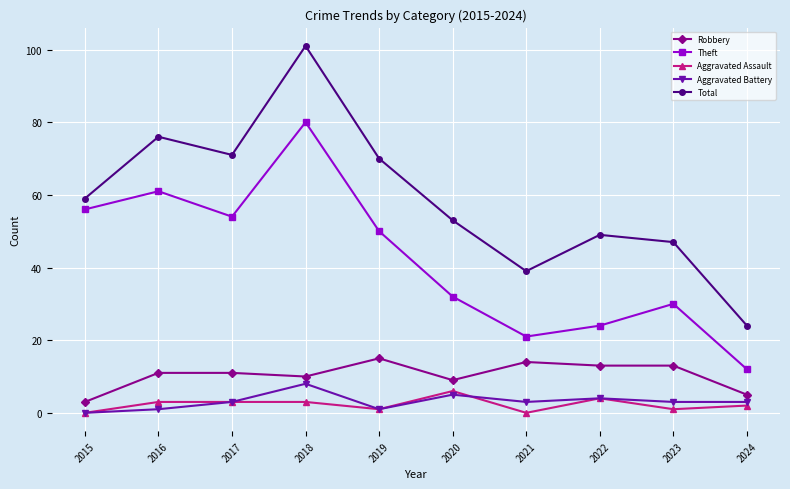

Which series changed the most between 2019 and 2022?

Theft